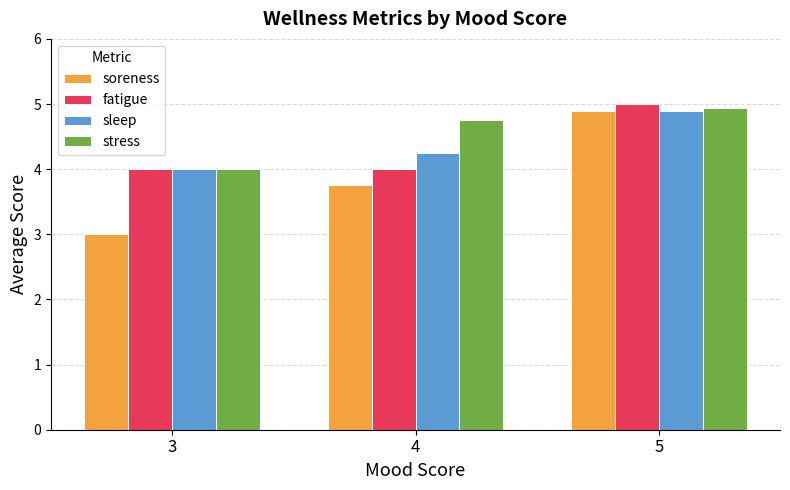

What is the sum of all stress values?

13.7